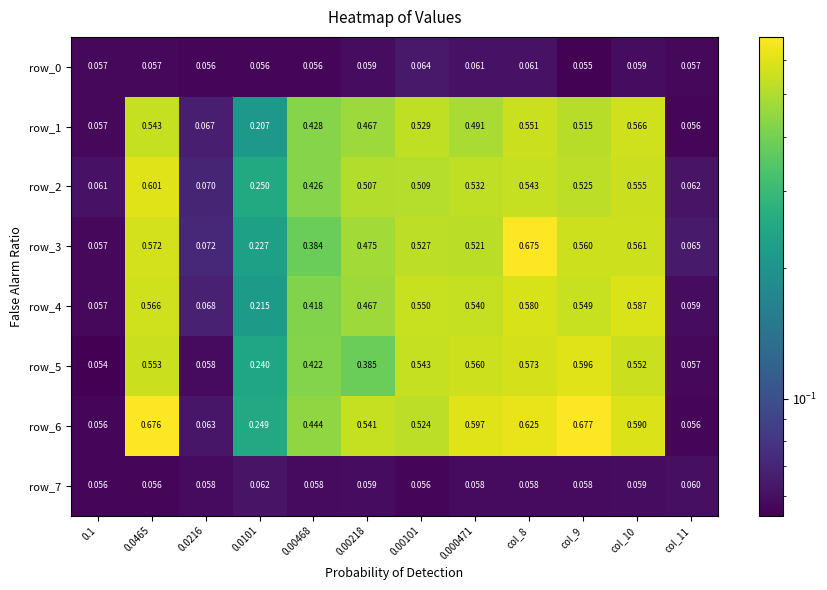

Is the value of row_4 at col_8 greater than the value of row_2 at 0.00468?

Yes